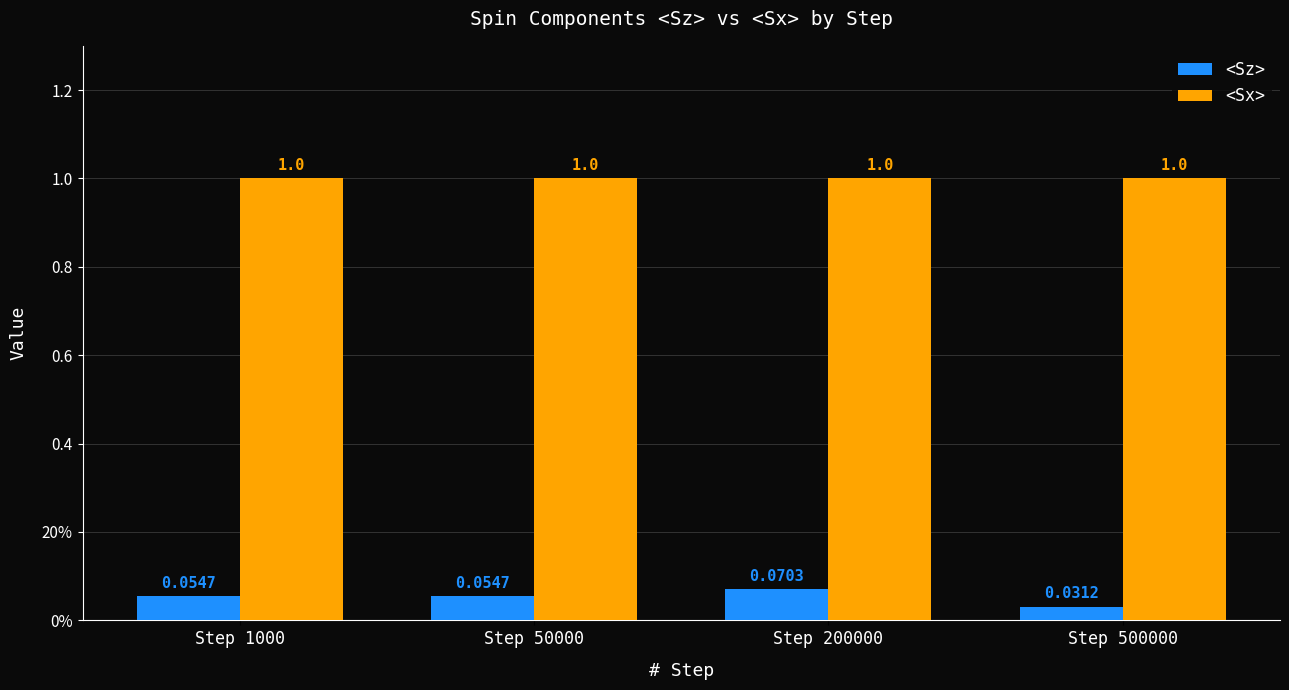

What is the sum of the <Sz> values at Step 1000 and Step 200000?

0.1